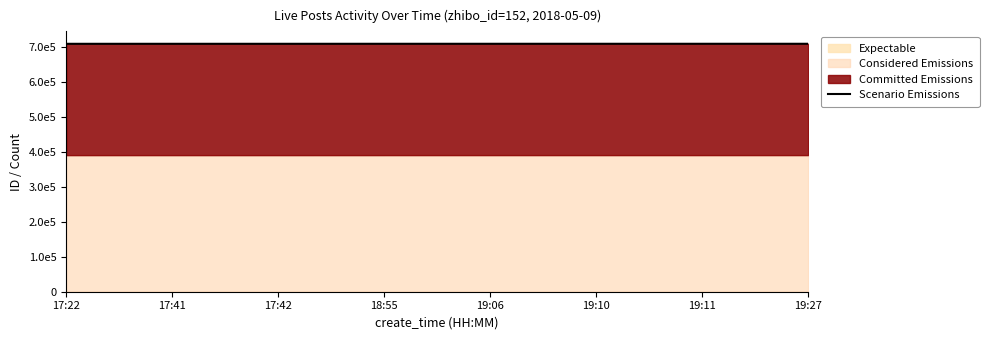

The chart shows a value of 398043 at 19:27. True or false?

False